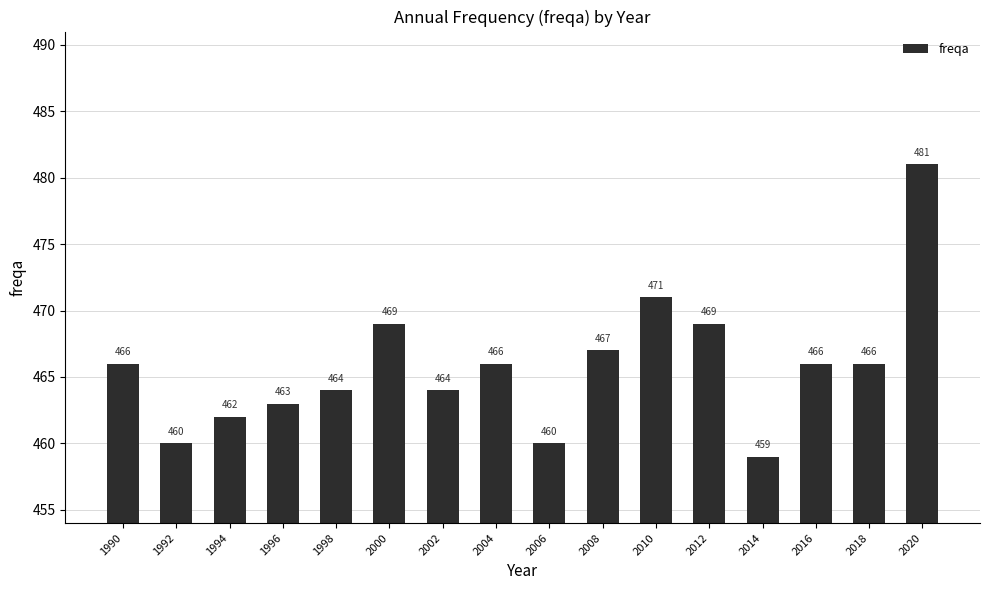

Reading left to right, transcribe all the data shown in this chart.

1990=466	1992=460	1994=462	1996=463	1998=464	2000=469	2002=464	2004=466	2006=460	2008=467	2010=471	2012=469	2014=459	2016=466	2018=466	2020=481